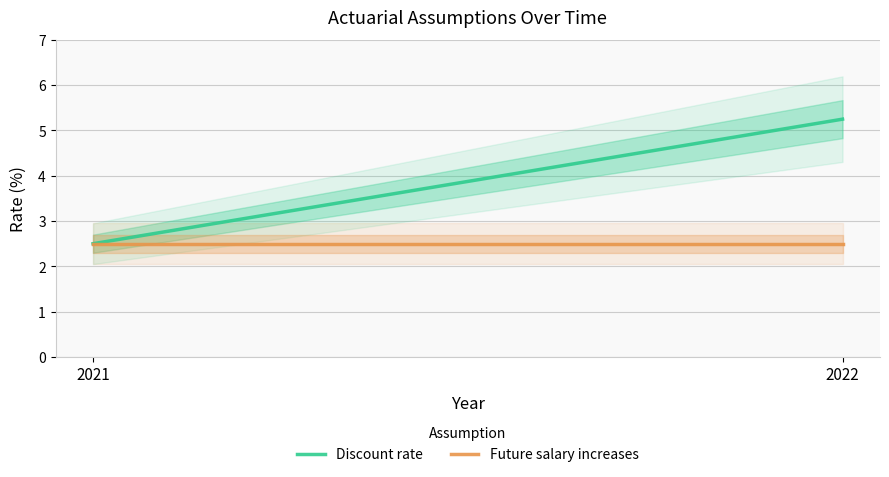

How many lines are shown in the chart?

2